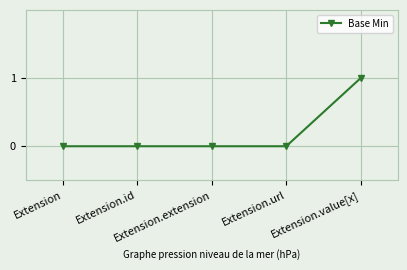

Reading right to left, extract all data points from this chart.

1	0	0	0	0